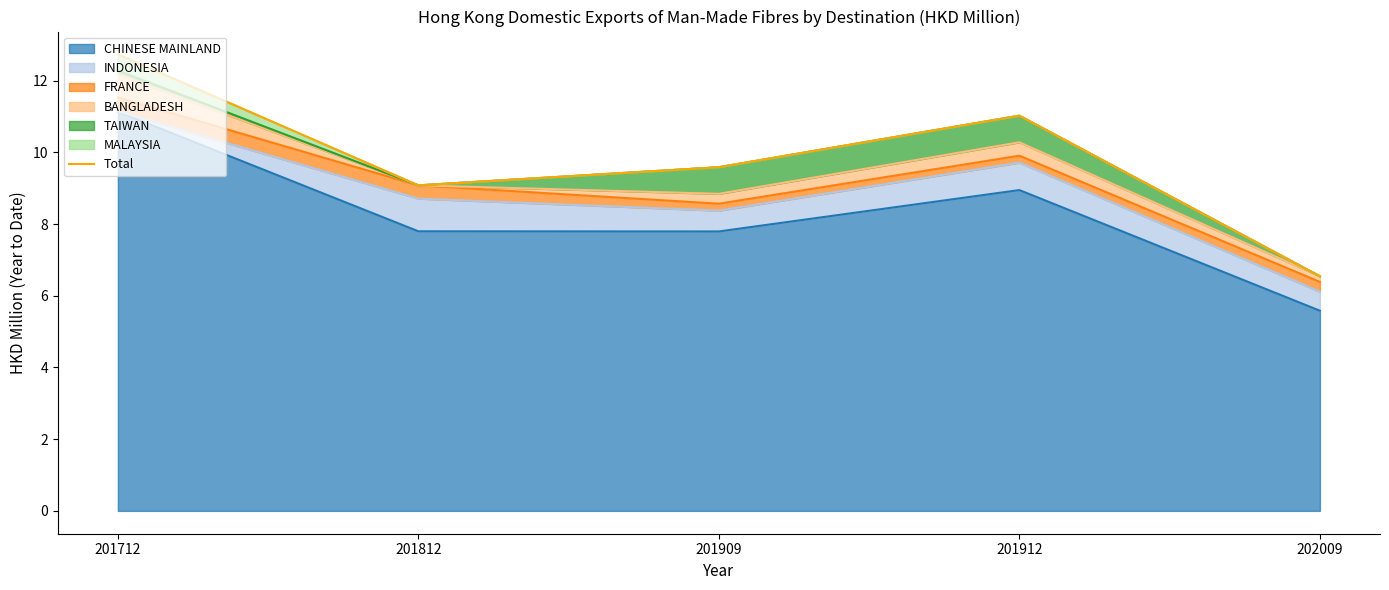

List the labels in order of value, largest first.

201712, 201912, 201909, 201812, 202009